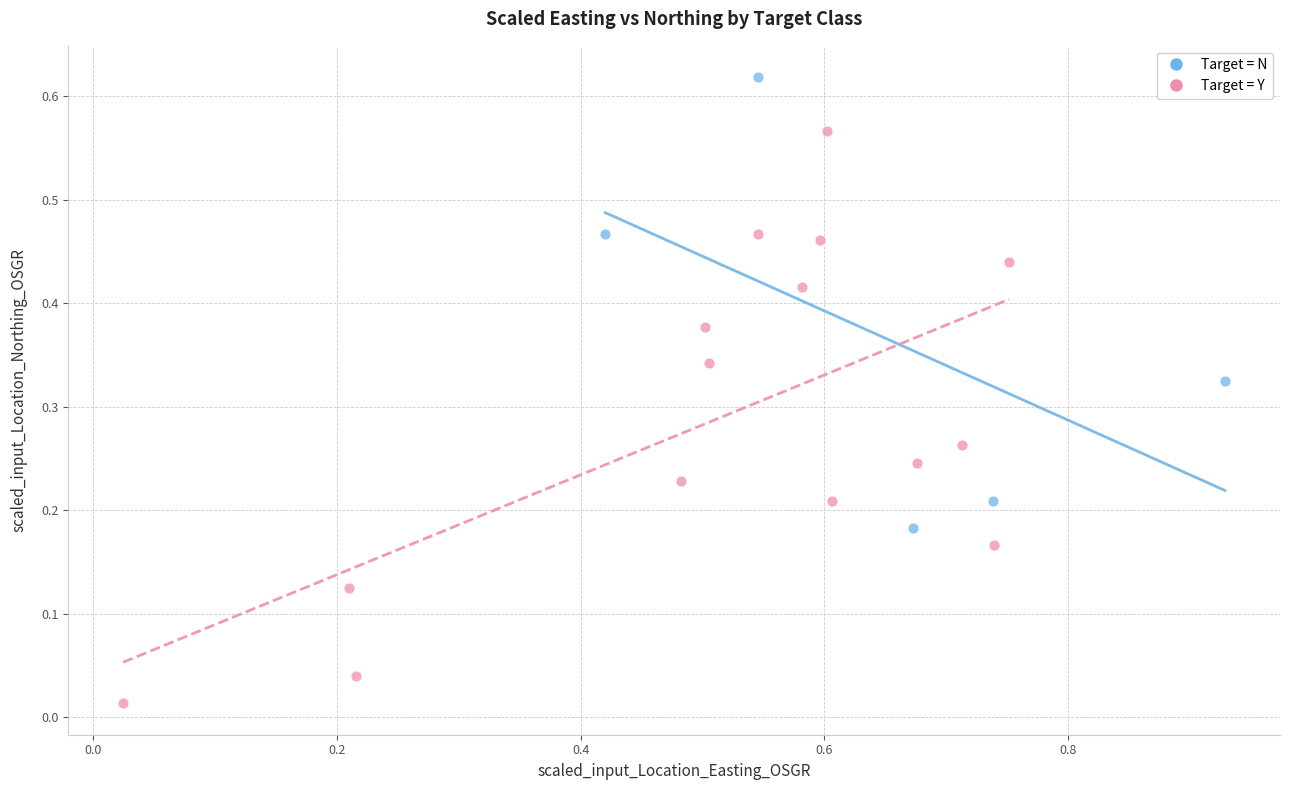

Which series reaches the maximum Y coordinate?

Target = N